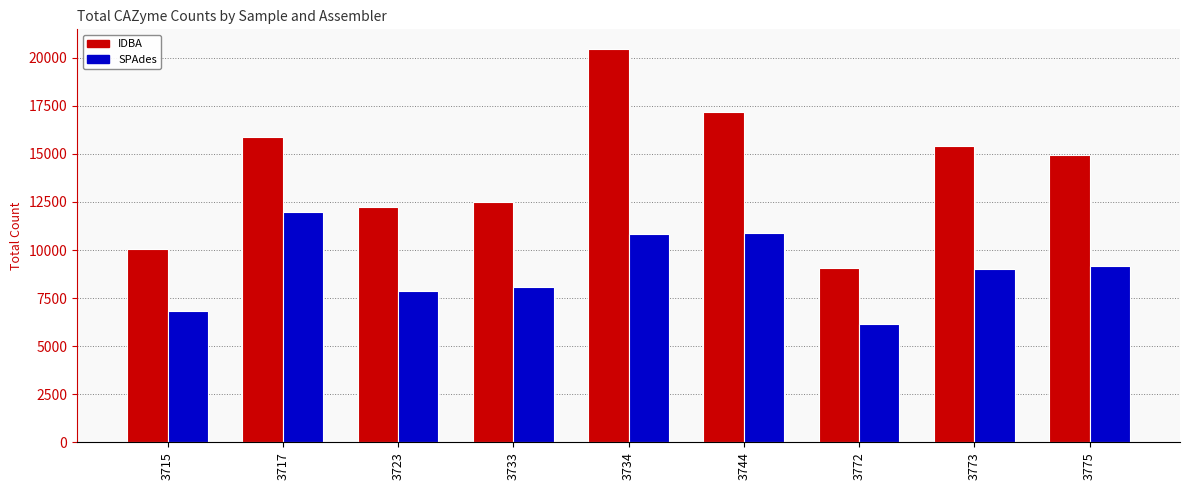

Read the IDBA value at 3775, to the nearest 10.

14960